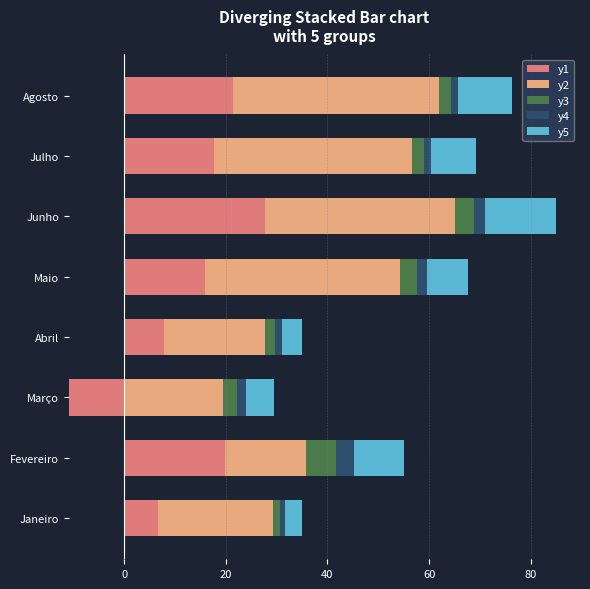

Is it true that y1 equals 19.8 at Fevereiro?

True